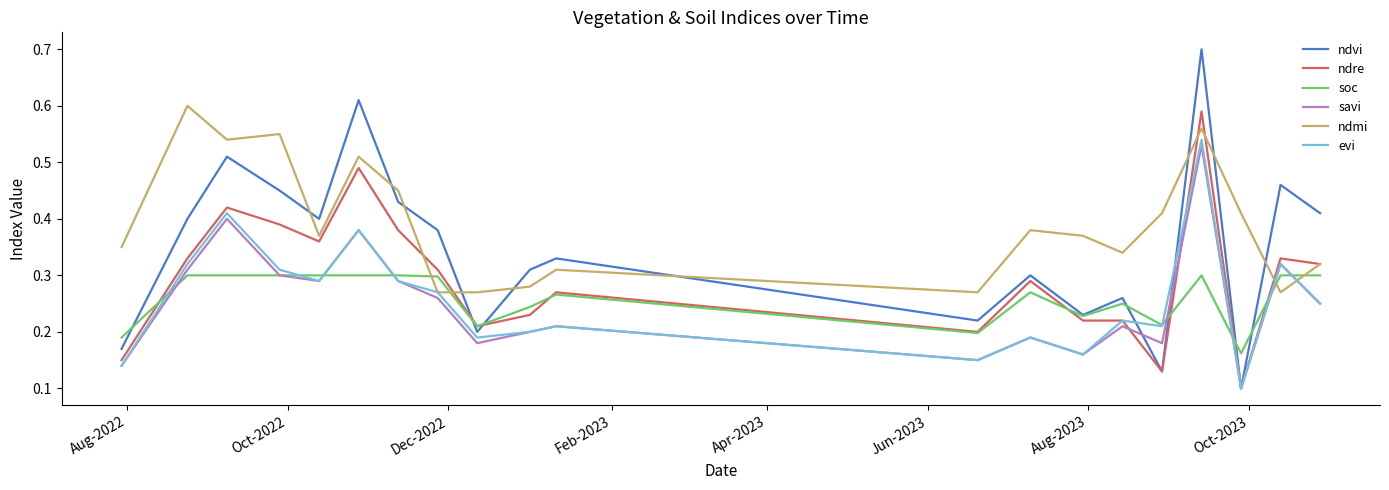

True or false: ndvi and ndmi cross at least once.

True